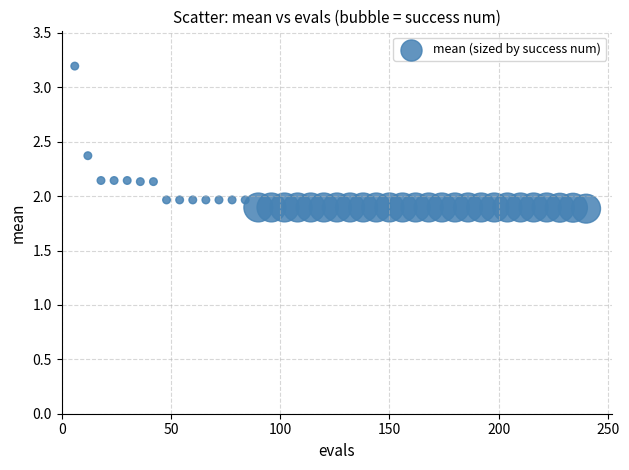

What is the range of Y values (max minus min)?

1.3